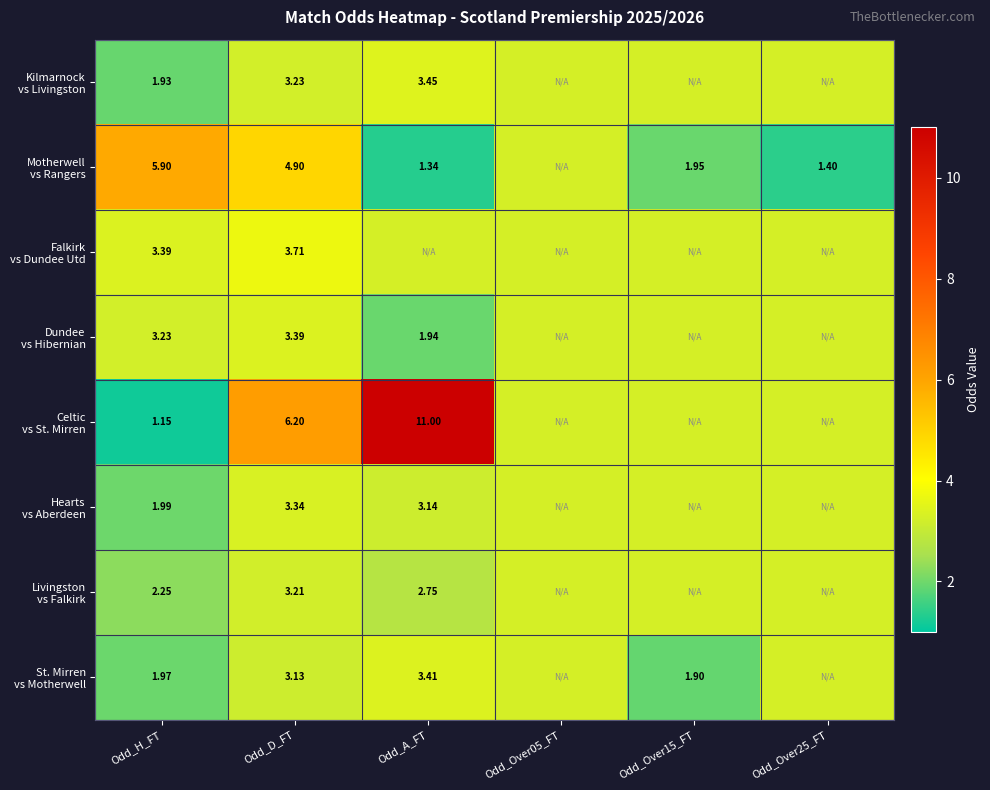

What is the difference between the Celtic vs St. Mirren values at Odd_D_FT and Odd_A_FT?

4.8